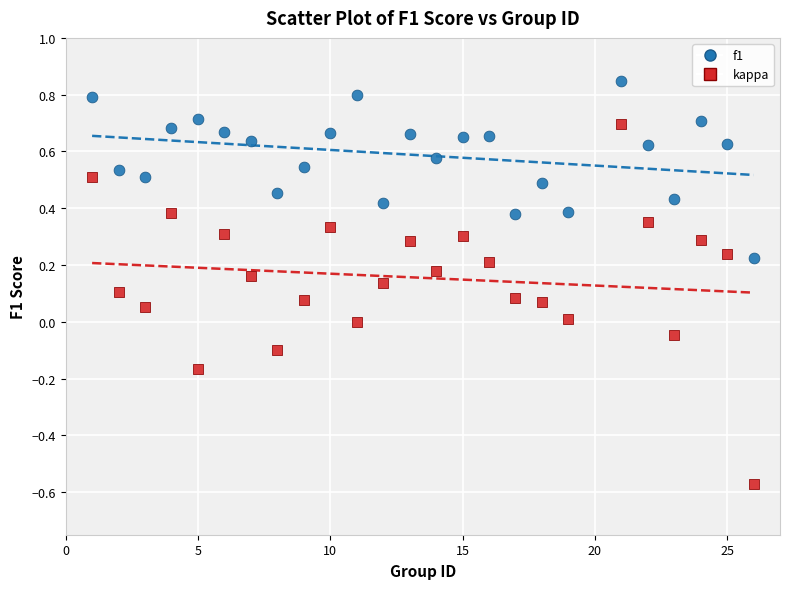

What are all the series names shown in the legend?

f1, kappa